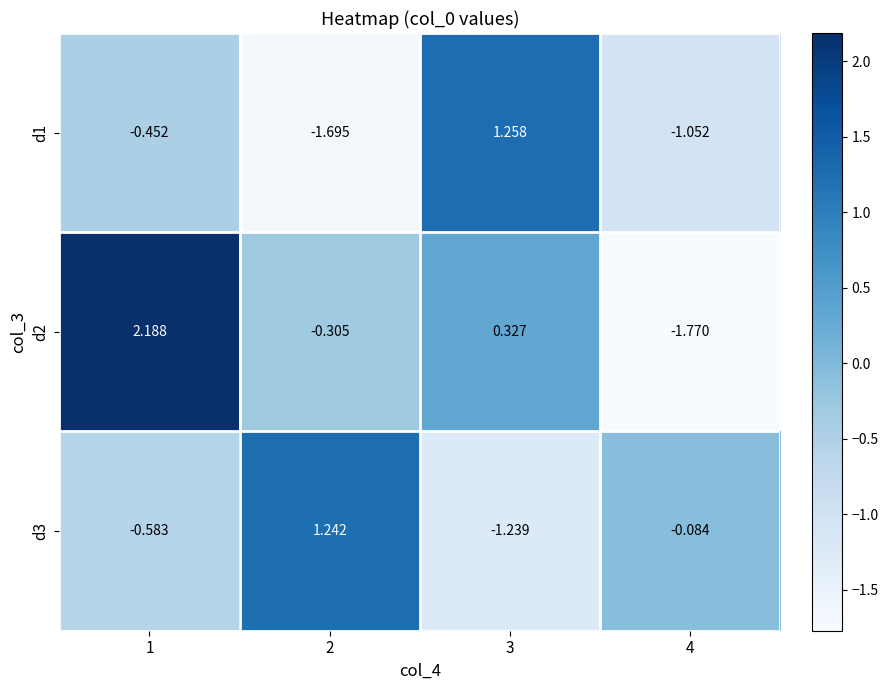

Reading left to right, what are all the values shown in this chart?

d1: 1=-0.5	2=-1.7	3=1.3	4=-1.1
d2: 1=2.2	2=-0.3	3=0.3	4=-1.8
d3: 1=-0.6	2=1.2	3=-1.2	4=-0.1